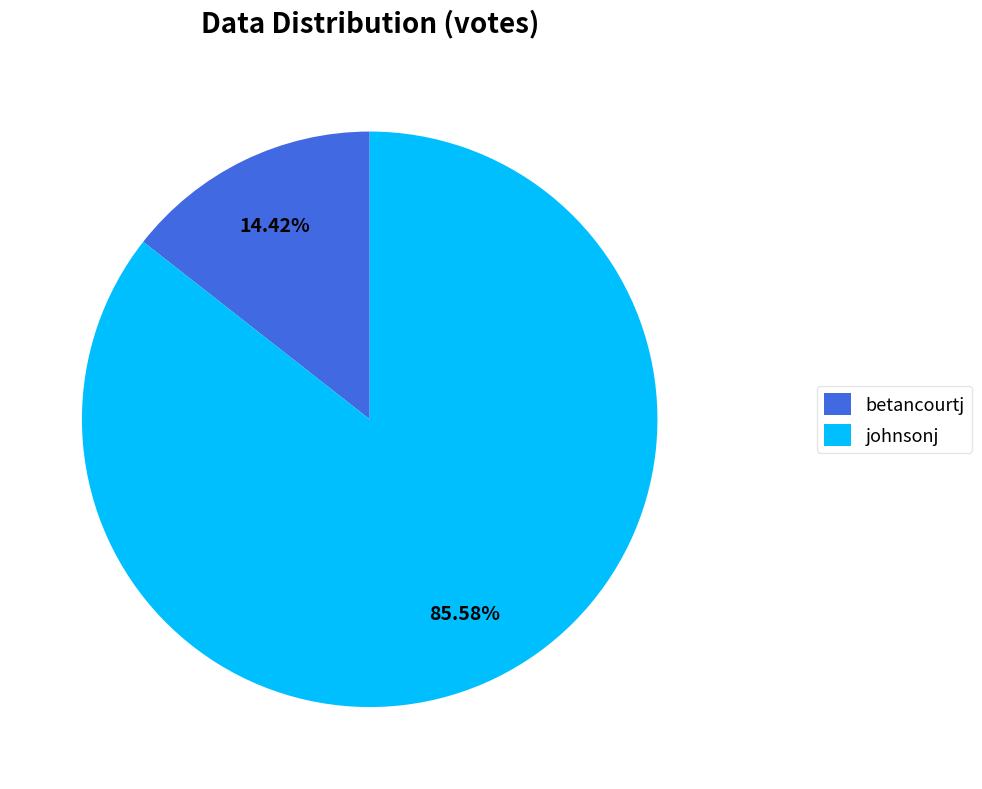

Rank the categories by value from highest to lowest.

johnsonj, betancourtj